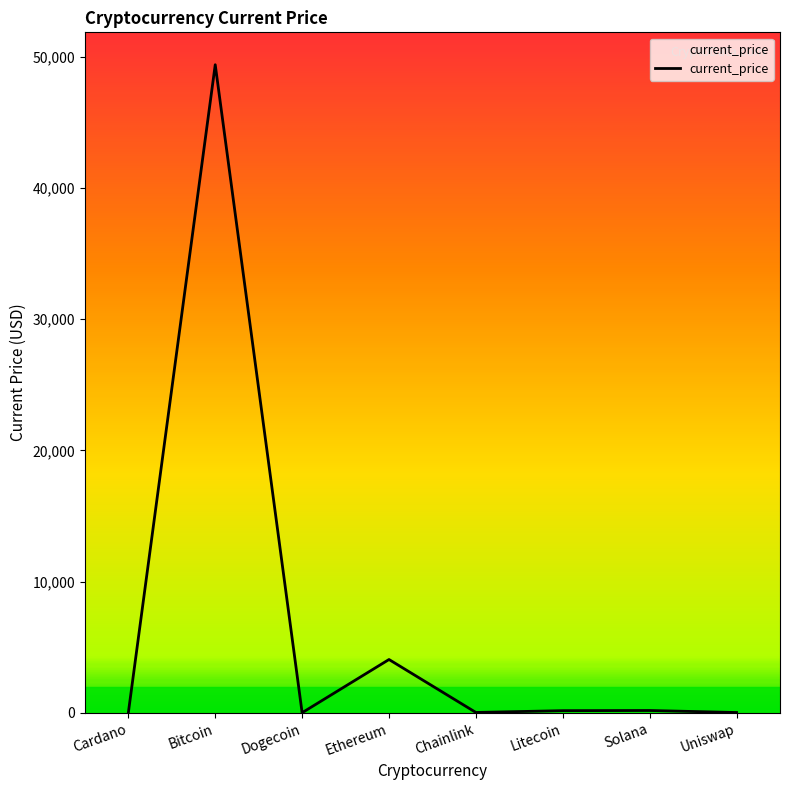

Which has a higher value, Bitcoin or Solana?

Bitcoin